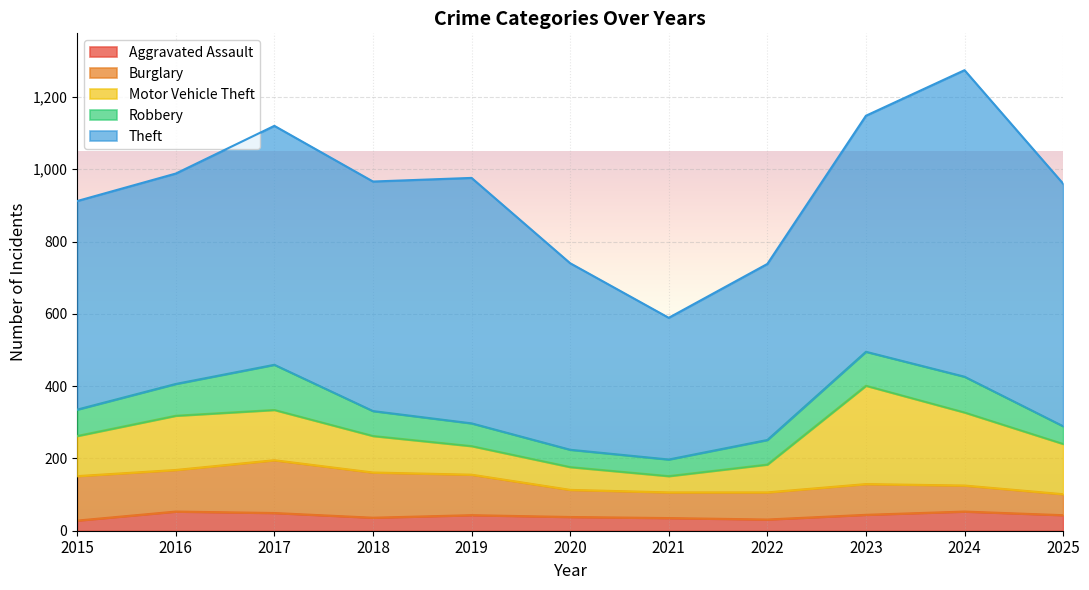

True or false: Burglary and Motor Vehicle Theft intersect in this chart.

True